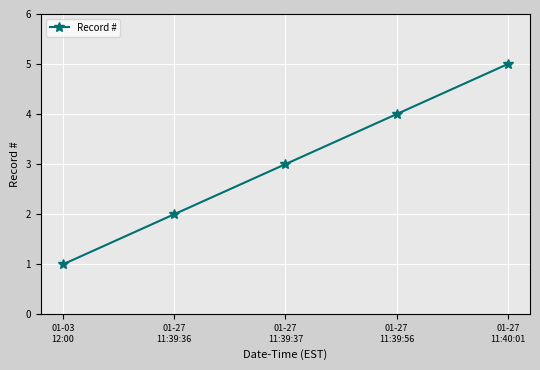

Between 01-27
11:39:37 and 01-27
11:39:36, which is larger?

01-27
11:39:37